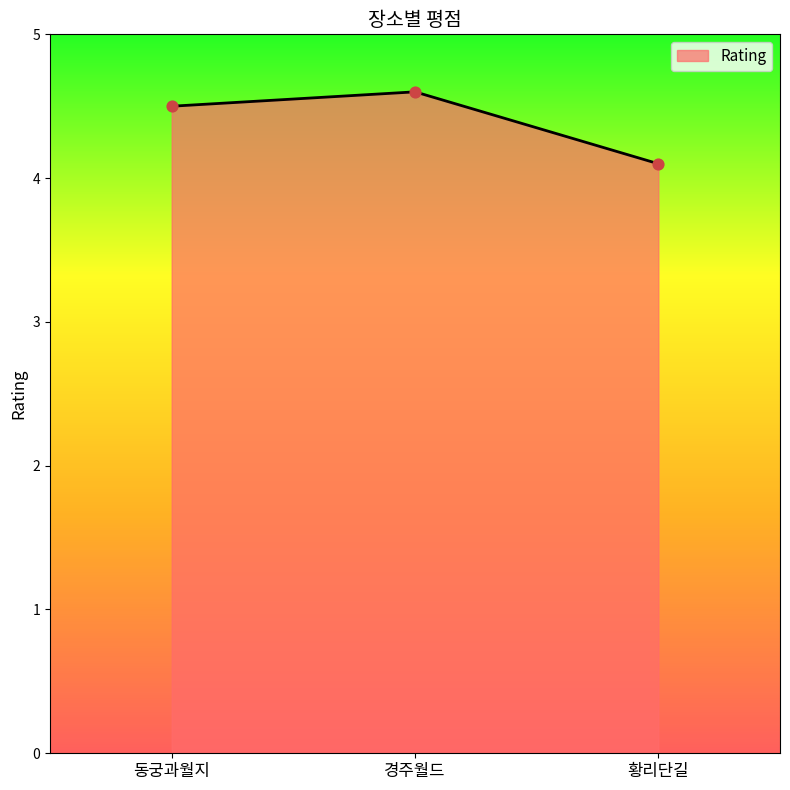

What is the change in value from 동궁과월지 to 경주월드?

+0.1